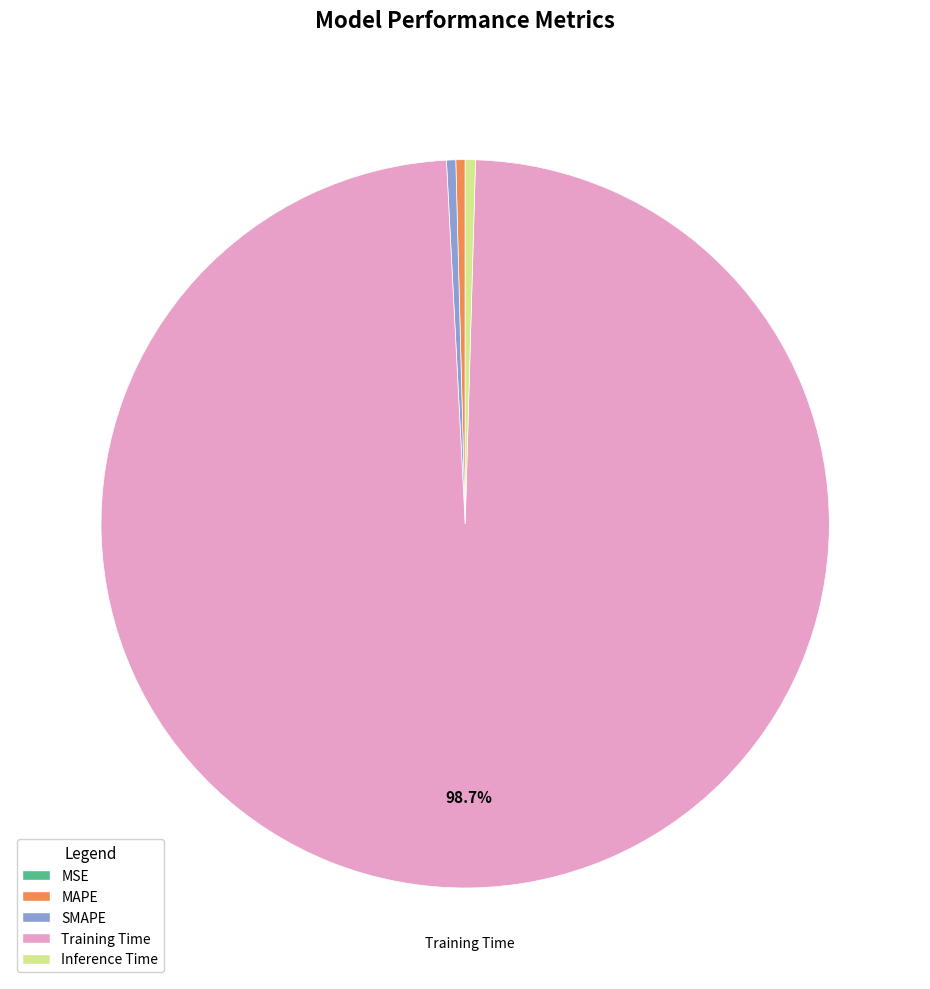

True or false: MAPE accounts for 0% of the total.

True